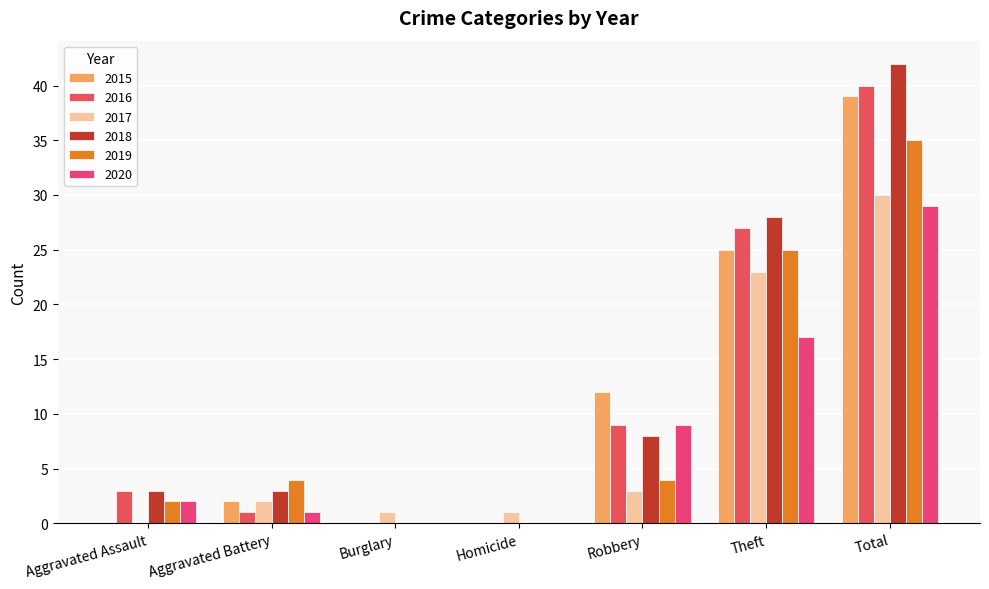

Reading left to right, what are all the values shown in this chart?

2015: 0	2	0	0	12	25	39
2016: 3	1	0	0	9	27	40
2017: 0	2	1	1	3	23	30
2018: 3	3	0	0	8	28	42
2019: 2	4	0	0	4	25	35
2020: 2	1	0	0	9	17	29